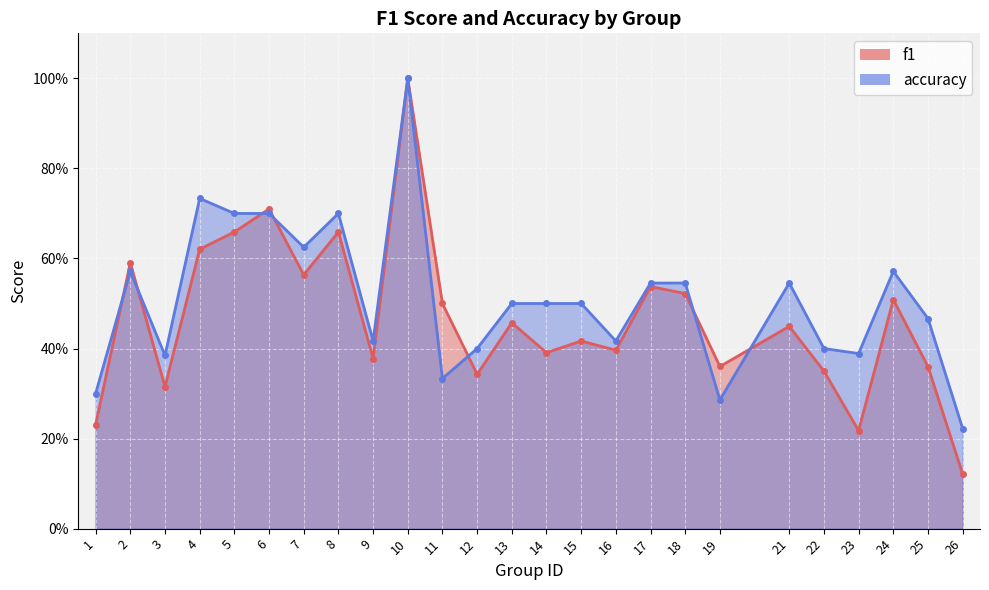

At 3, list the series in order from smallest to largest.

f1, accuracy